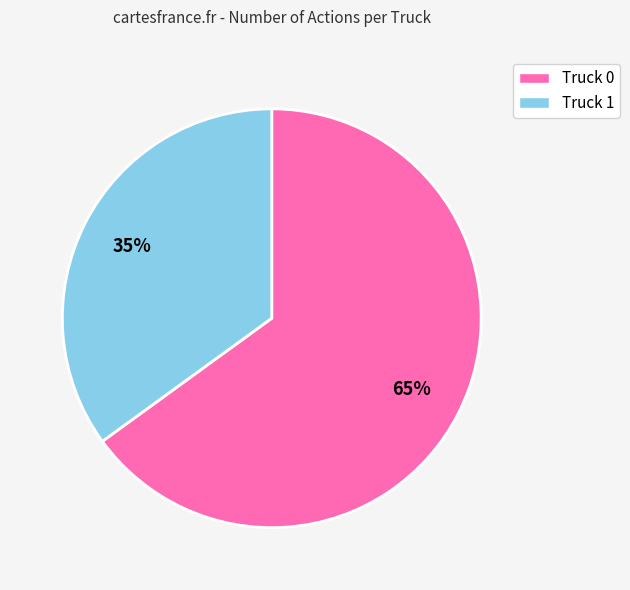

Does Truck 0 represent more than half of the total?

Yes